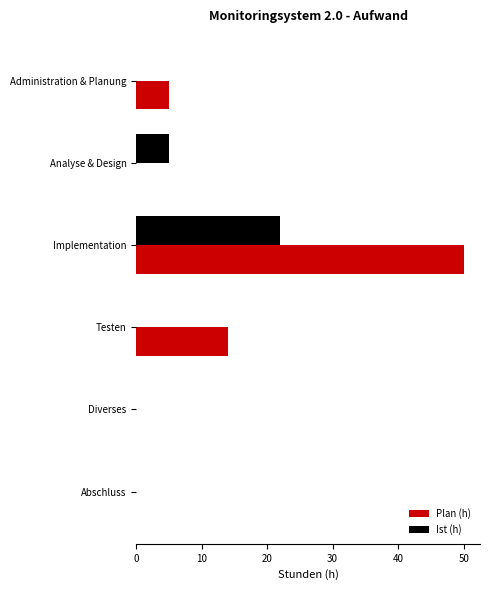

Is it true that Ist (h) equals 11 at Diverses?

False